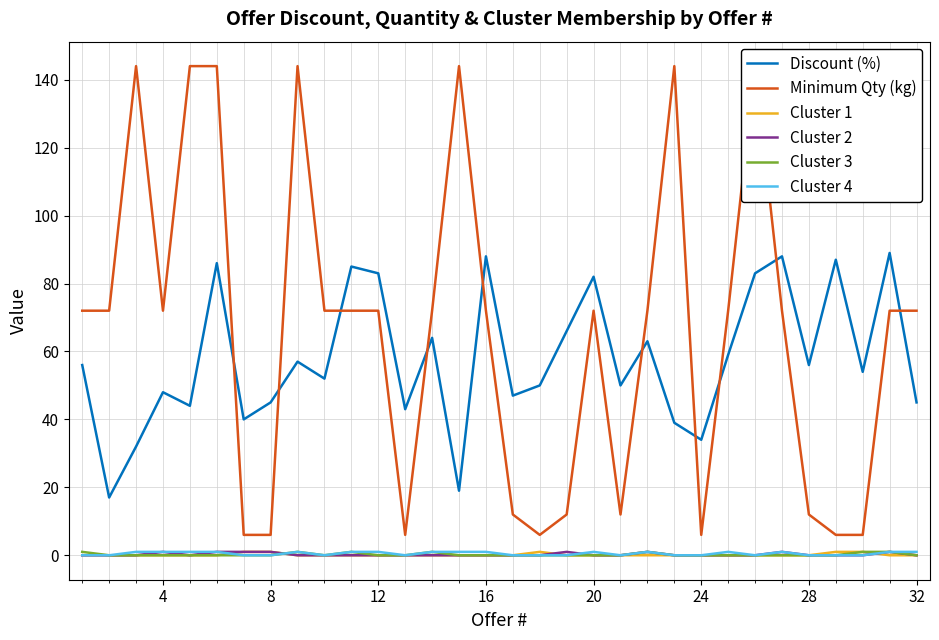

What is the highest value of the Discount (%) series?

89